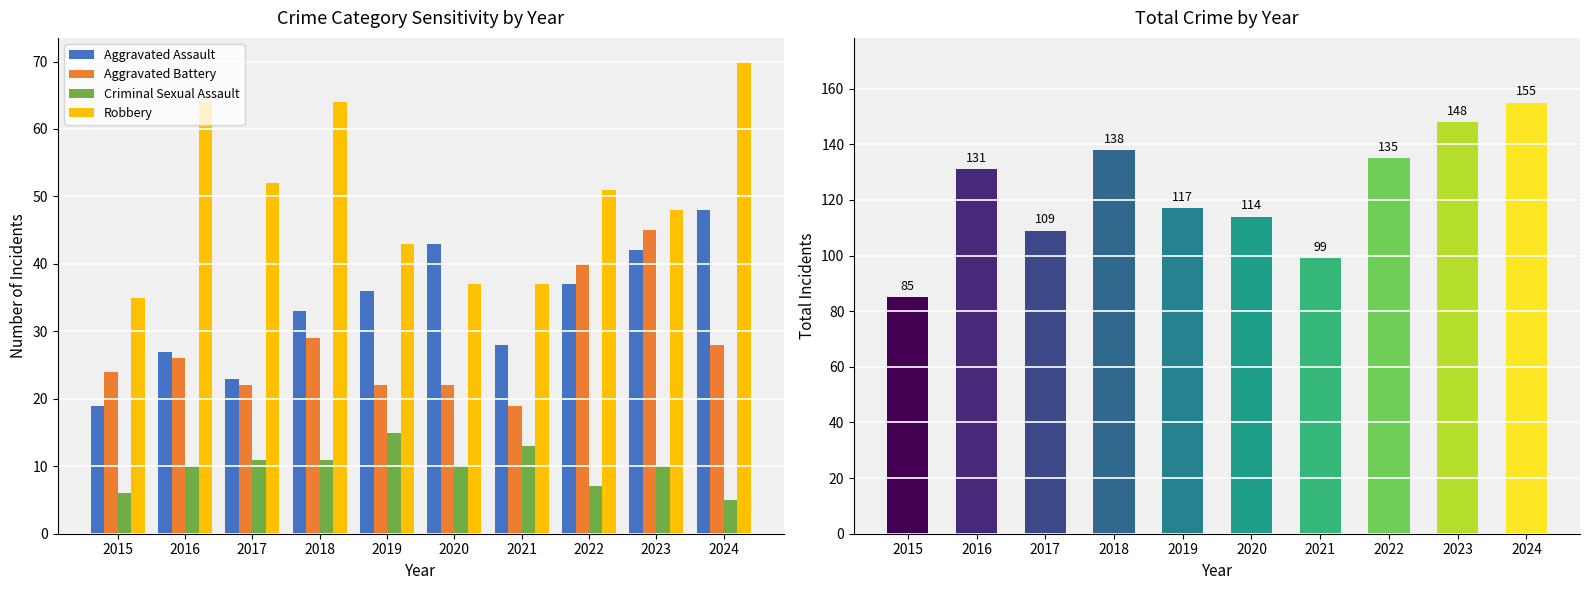

What is the average value of the Aggravated Assault series?

34